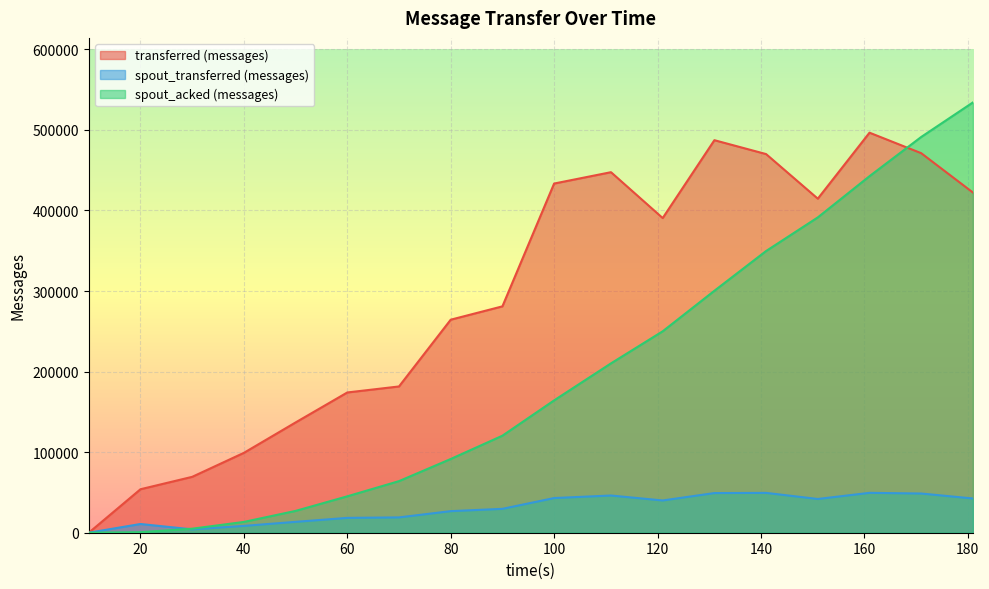

What is the approximate value of spout_acked (messages) at 40, to the nearest 10?

13400